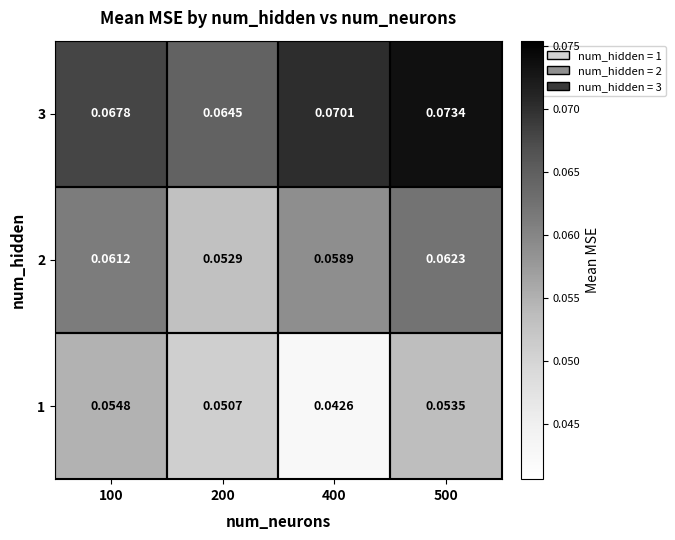

List the series in order of their peak value, lowest first.

1, 2, 3